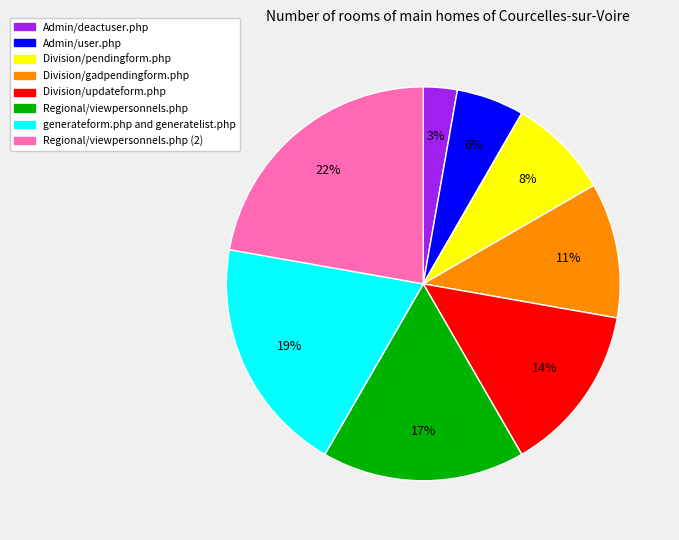

What percentage is the Regional/viewpersonnels.php (2) slice, to the nearest percent?

22%